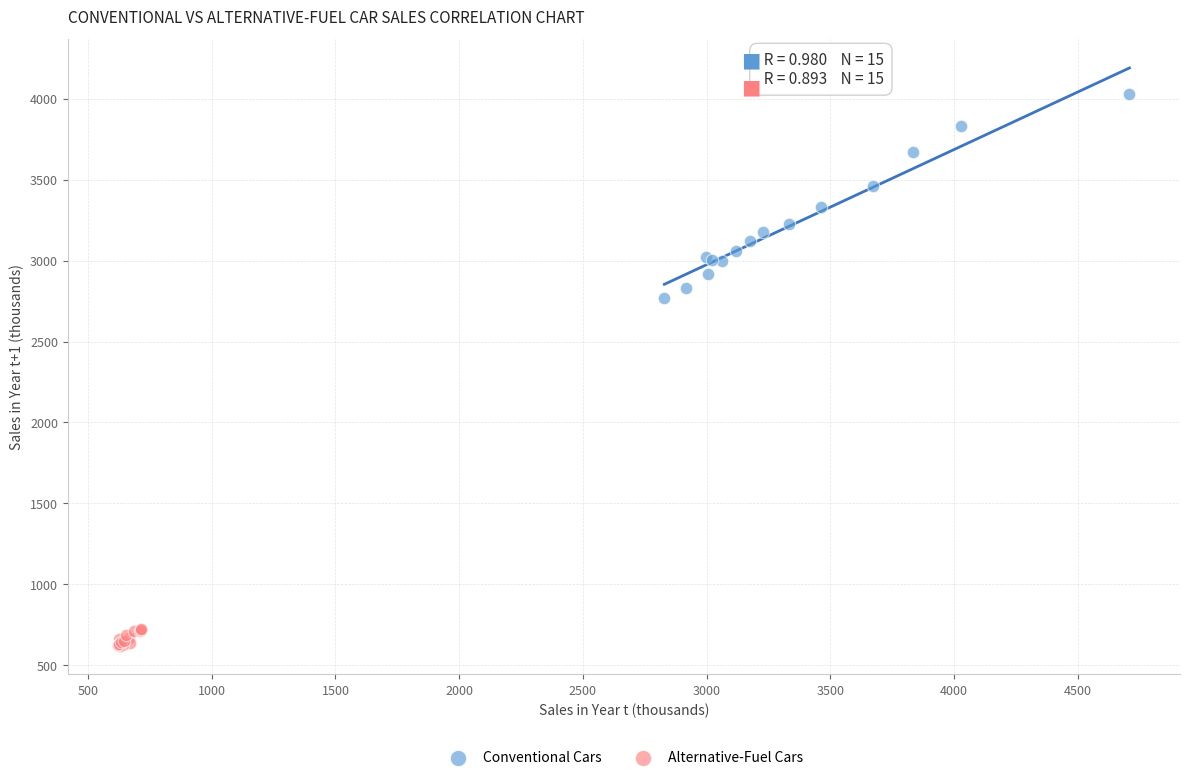

Which series reaches the minimum Y coordinate?

Alternative-Fuel Cars